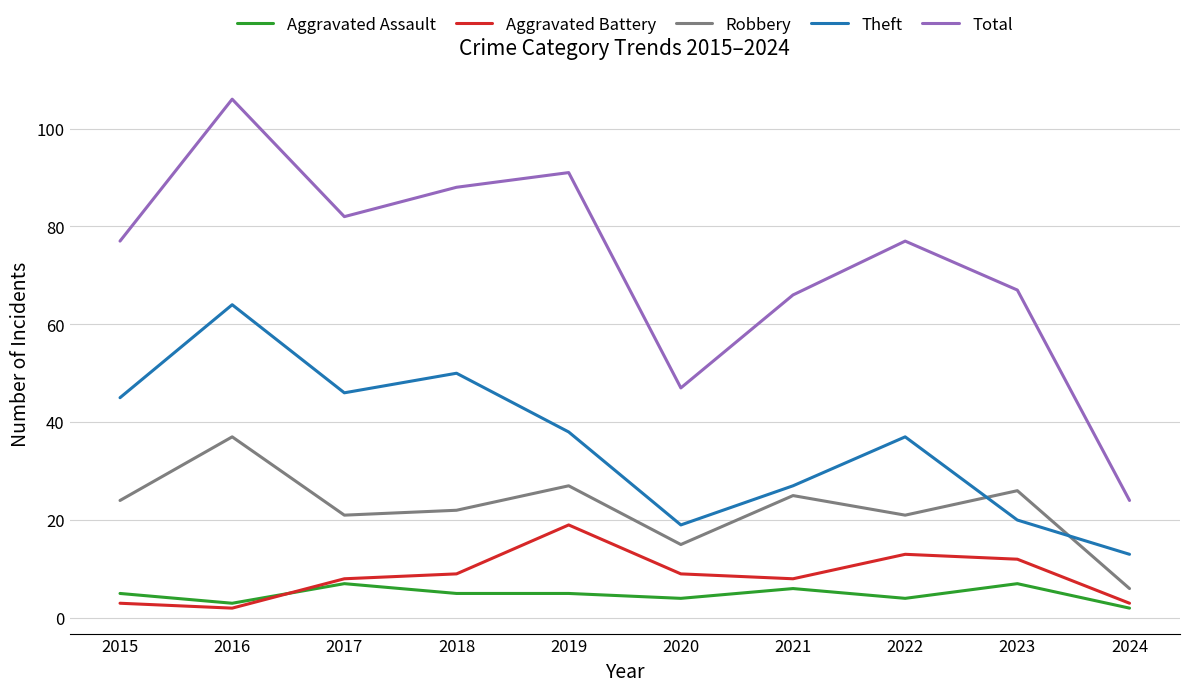

Reading left to right, what are all the values shown in this chart?

Aggravated Assault: 5	3	7	5	5	4	6	4	7	2
Aggravated Battery: 3	2	8	9	19	9	8	13	12	3
Robbery: 24	37	21	22	27	15	25	21	26	6
Theft: 45	64	46	50	38	19	27	37	20	13
Total: 77	106	82	88	91	47	66	77	67	24